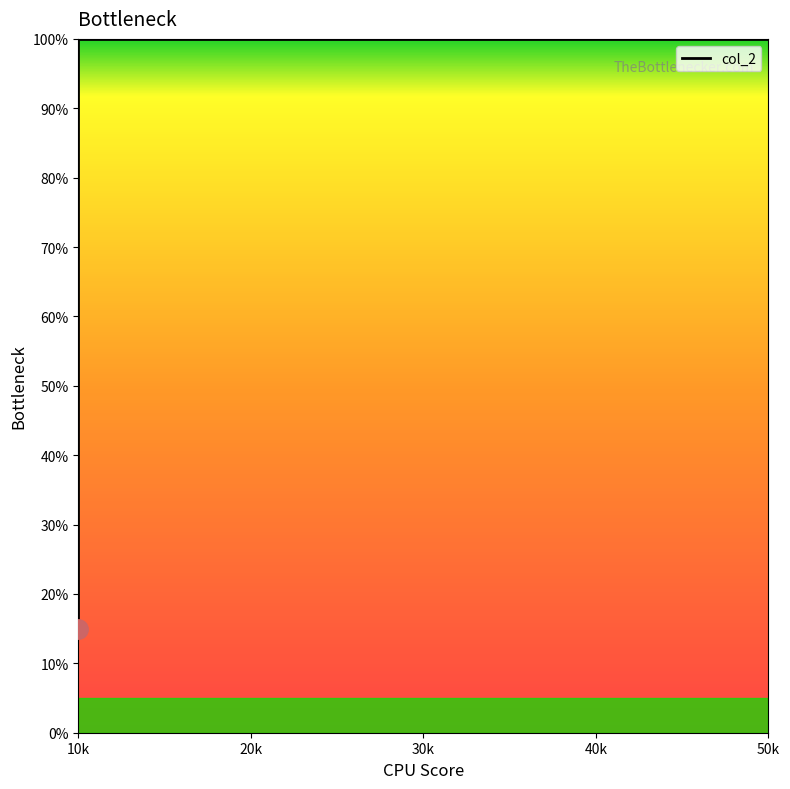

What is the maximum value shown in the chart?

100